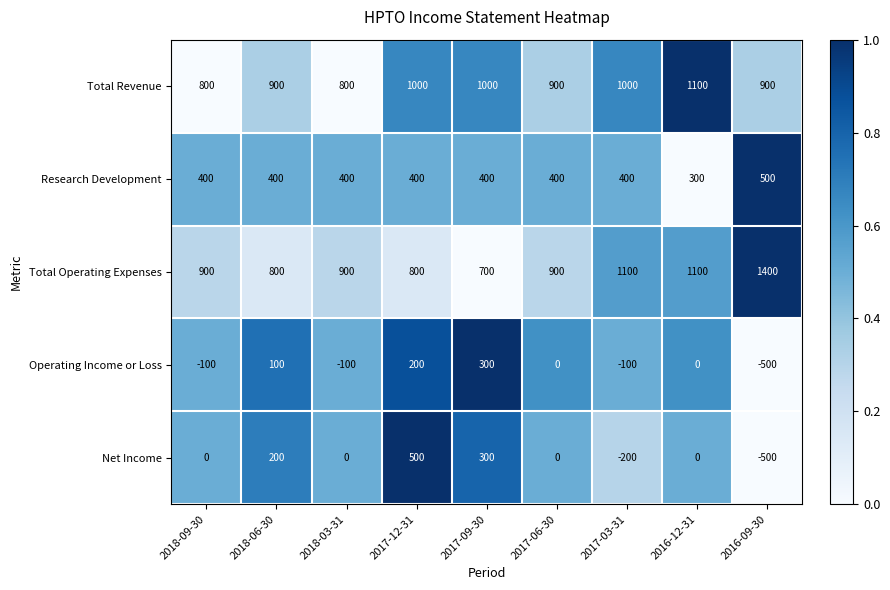

What is the greatest value displayed?

1400